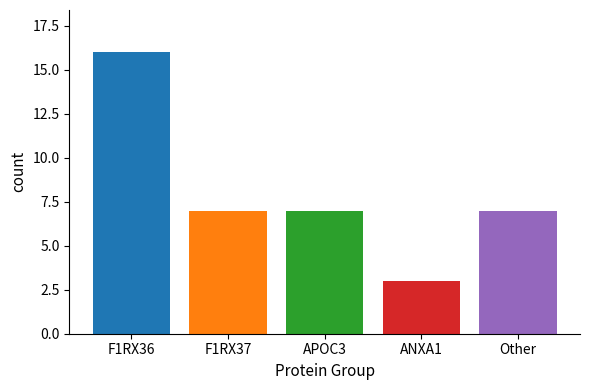

Reading right to left, extract all data points from this chart.

Other=7	ANXA1=3	APOC3=7	F1RX37=7	F1RX36=16